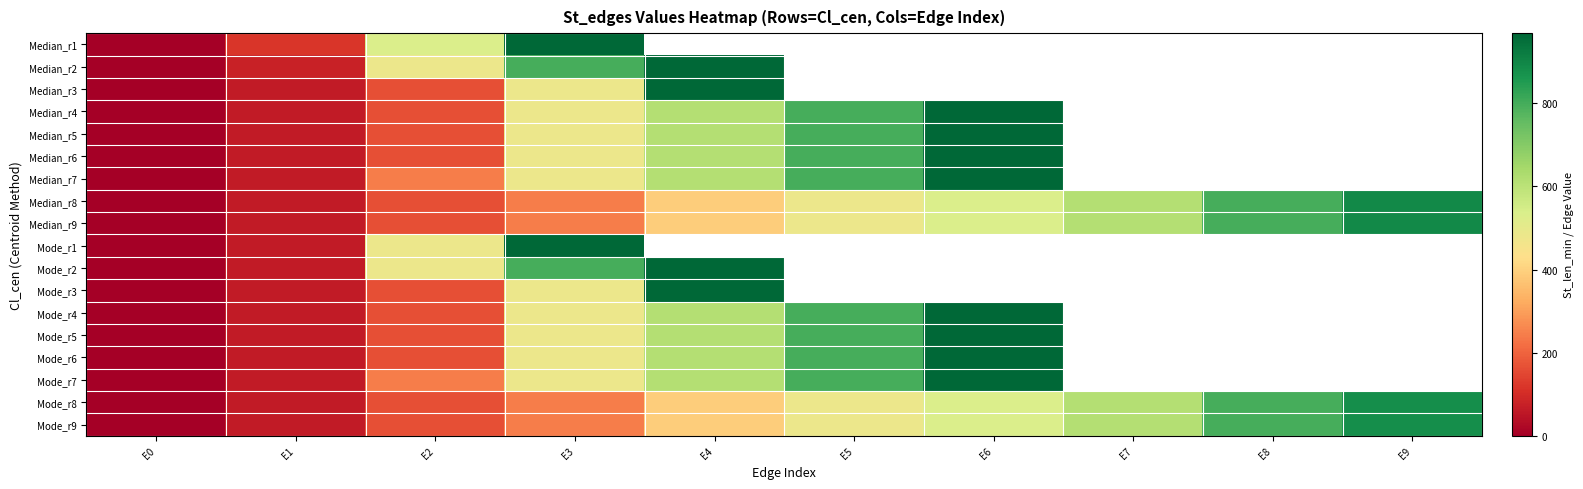

What is the difference between the maximum and second lowest values in the Median_r9 series?

828.0